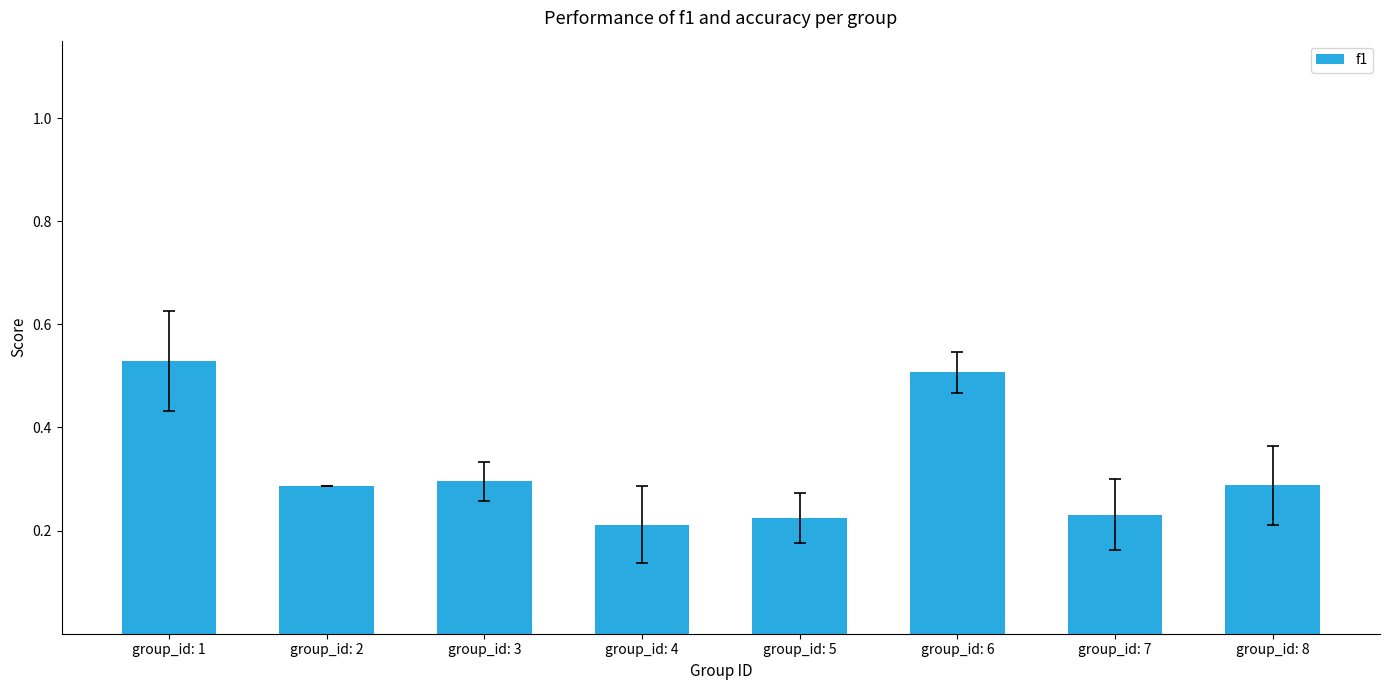

The chart shows a value of 0.4 at group_id: 5. True or false?

False